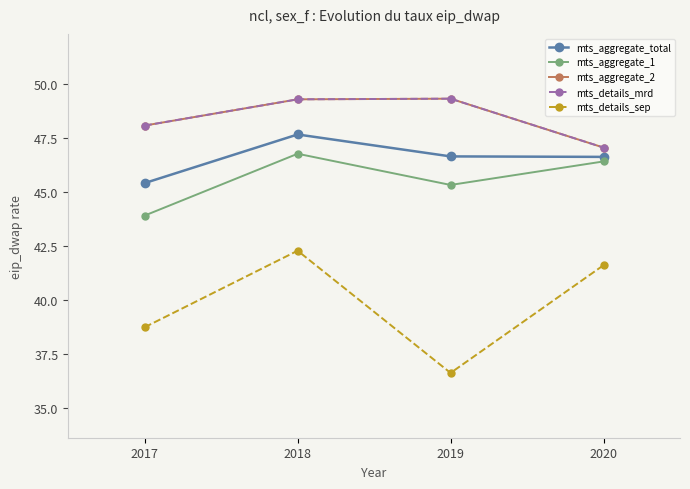

Which series changed the most between 2017 and 2020?

mts_details_sep